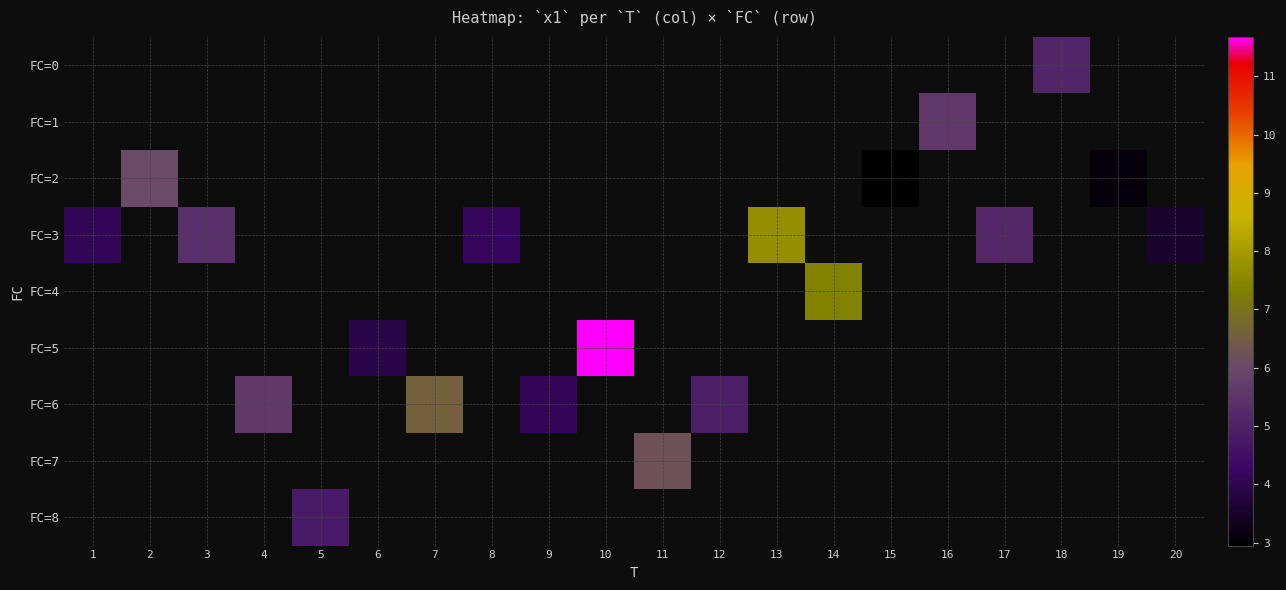

At which category does the chart reach its minimum across all series?

15